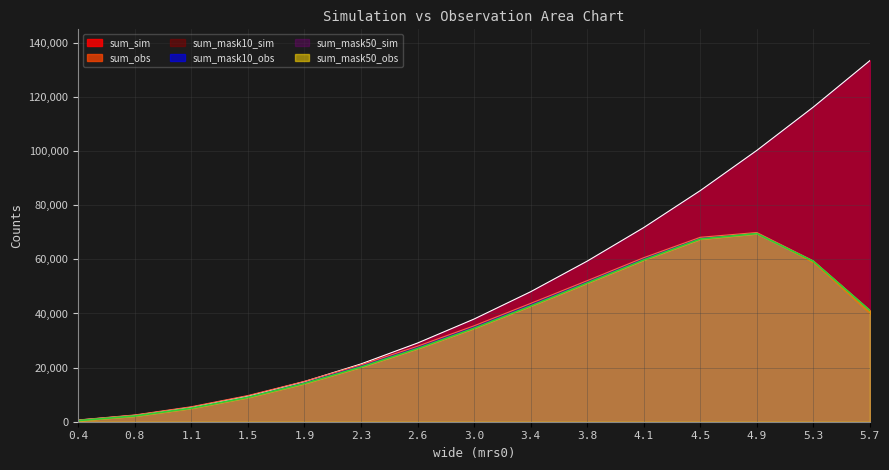

True or false: sum_obs has more than 1 points higher than both neighbors.

False